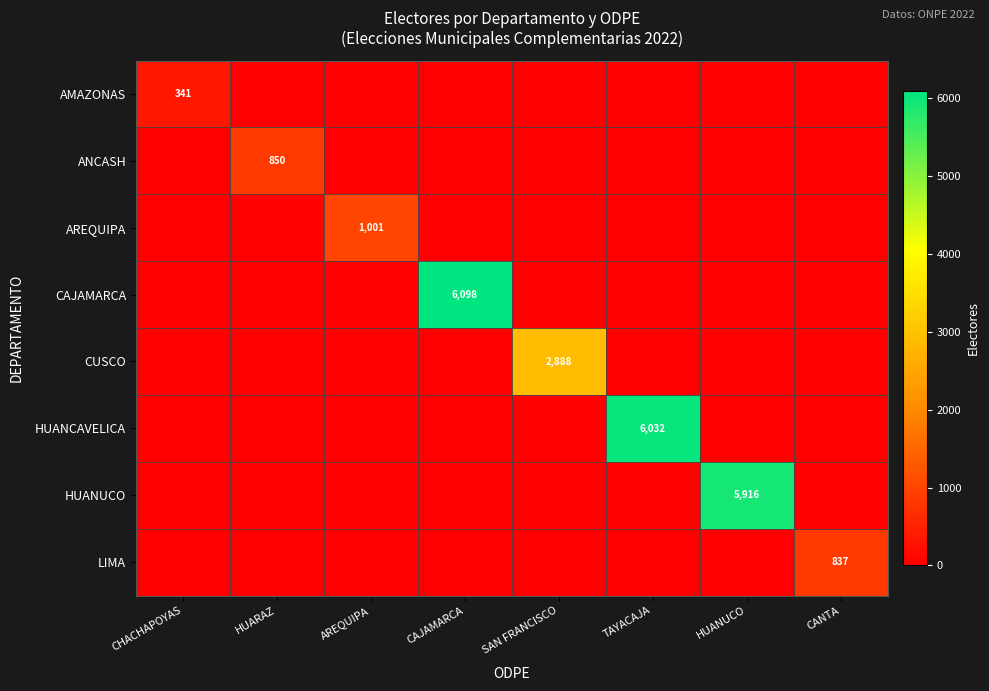

The value of AREQUIPA at CAJAMARCA is 0. True or false?

True